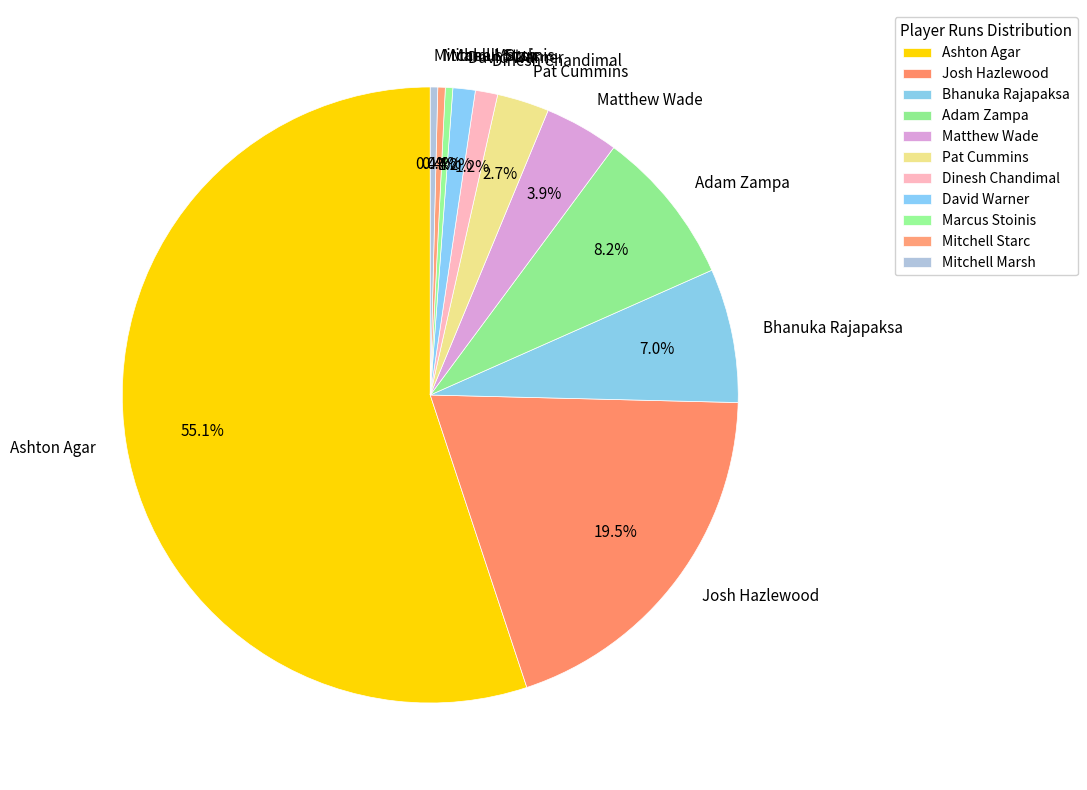

How many segments does this pie chart have?

11